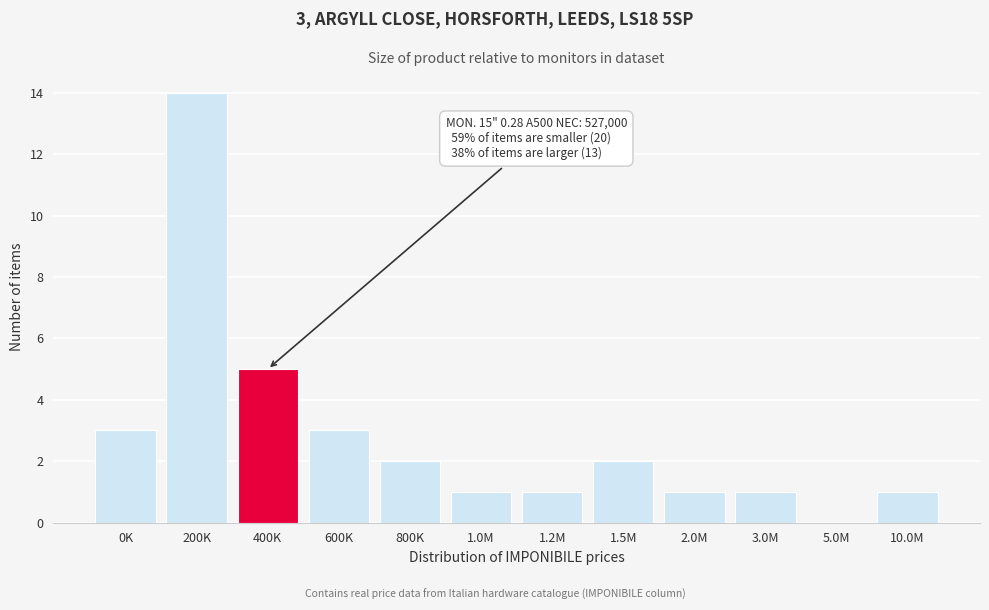

Reading right to left, extract all data points from this chart.

10.0M=1	5.0M=0	3.0M=1	2.0M=1	1.5M=2	1.2M=1	1.0M=1	800K=2	600K=3	400K=5	200K=14	0K=3